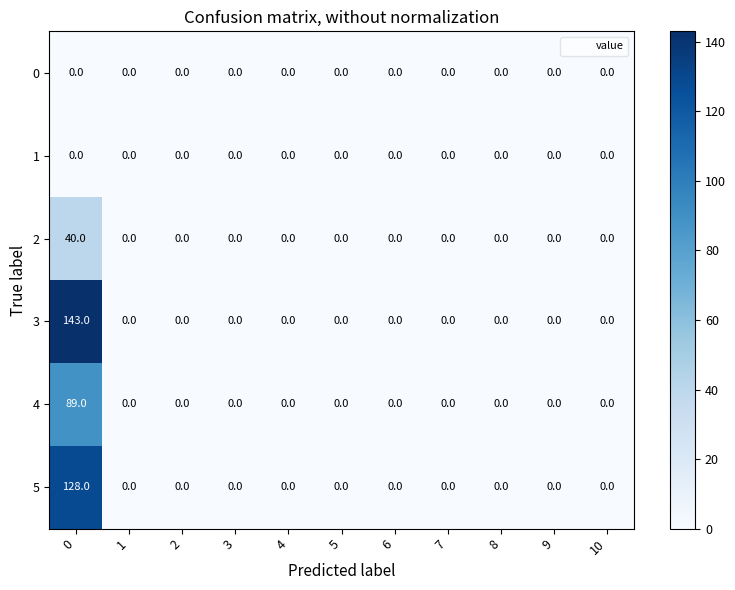

Is it true that 4 equals 89 at 0?

True